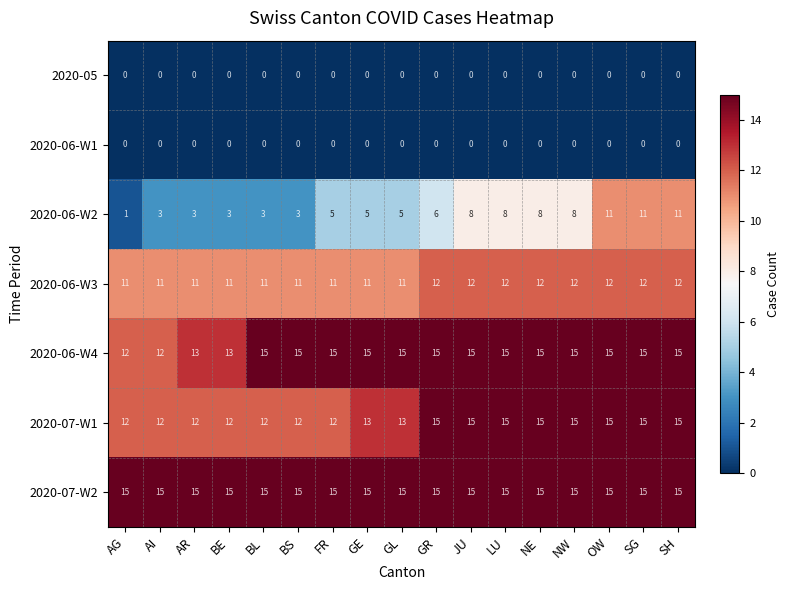

Which series has the widest spread of values?

2020-06-W2